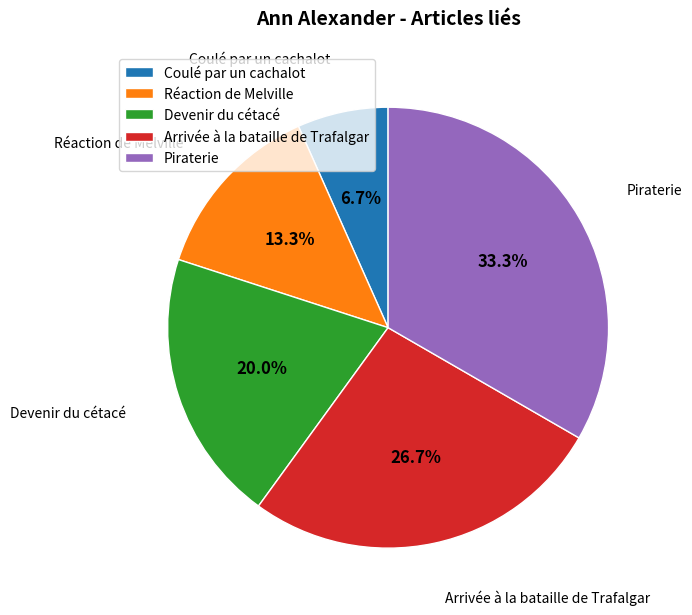

What is the total percentage of Devenir du cétacé and Coulé par un cachalot?

26.7%